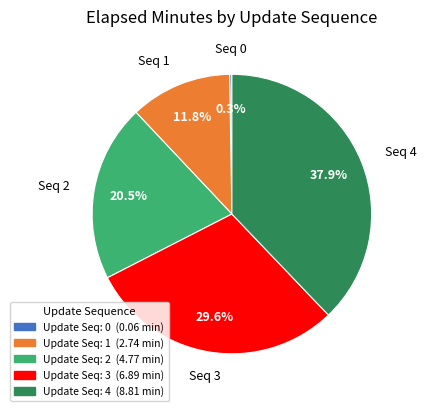

Does any single category account for the majority?

No